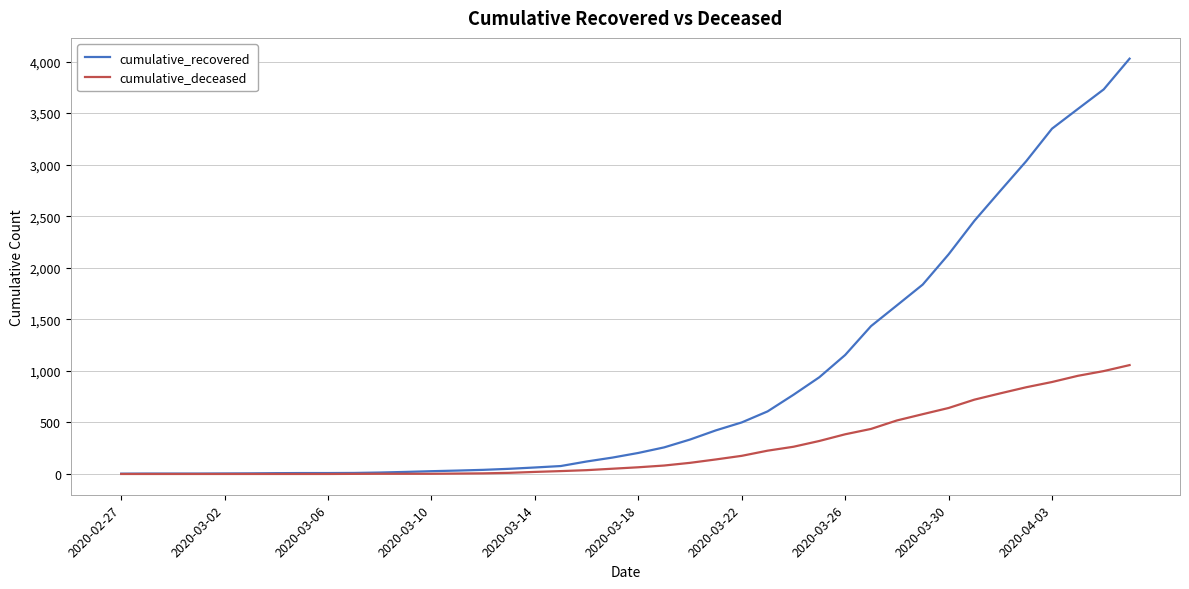

Rank the series by their maximum value, from lowest to highest.

cumulative_deceased, cumulative_recovered